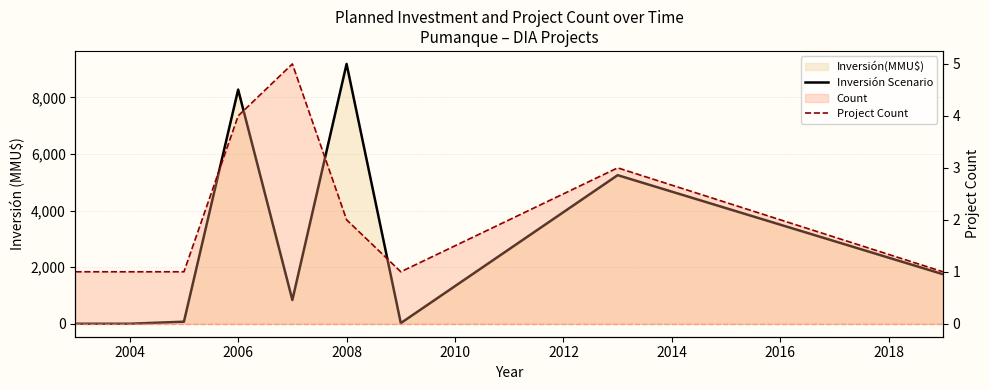

Is it true that Inversión Scenario equals 2956 at 2006?

False